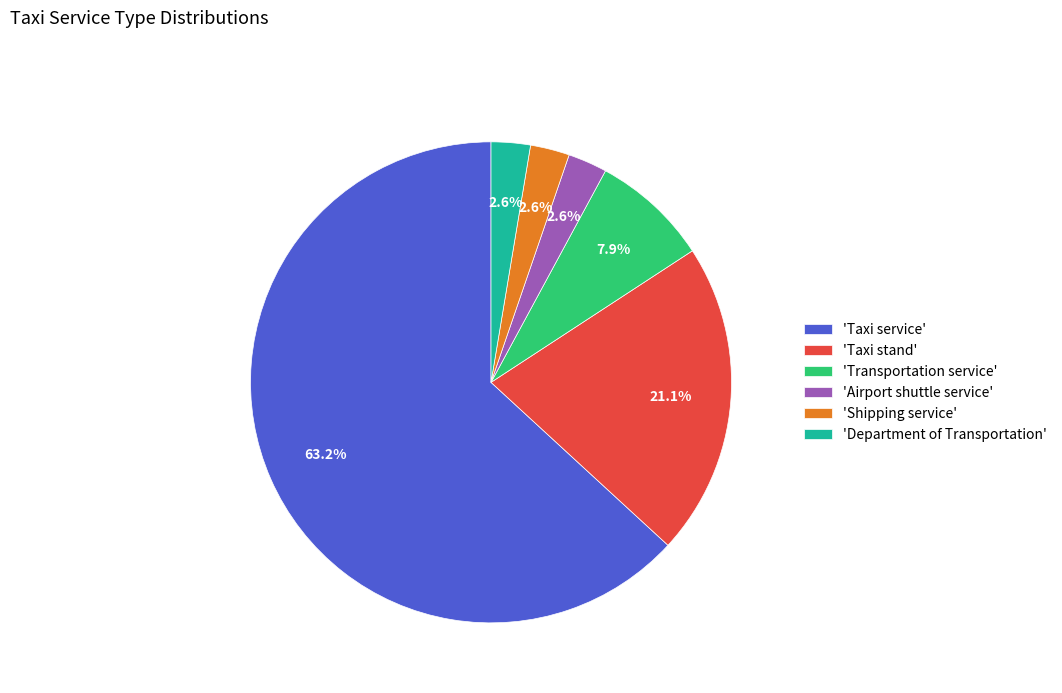

Is there any slice that represents more than half of the pie?

Yes